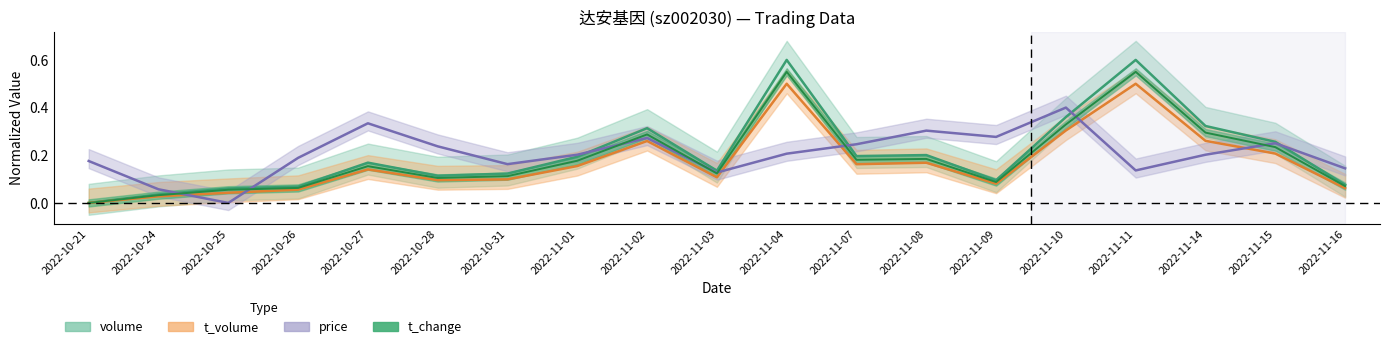

True or false: price has more than 2 interior local peaks.

True